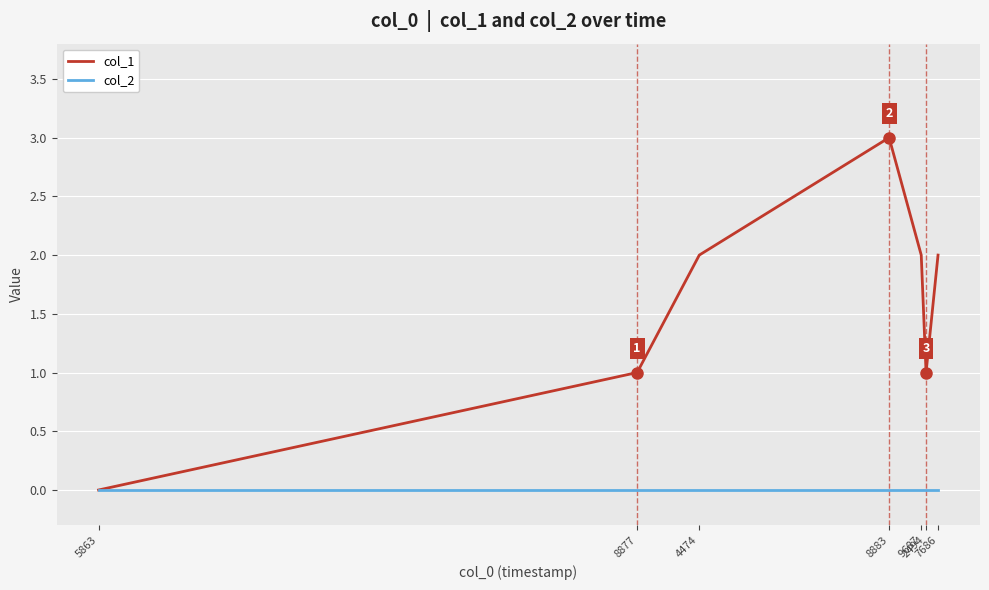

Reading right to left, list all the values displayed in this chart.

col_1: 7686=2	2494=1	9687=2	8883=3	4474=2	8877=1	5863=0
col_2: 7686=0	2494=0	9687=0	8883=0	4474=0	8877=0	5863=0